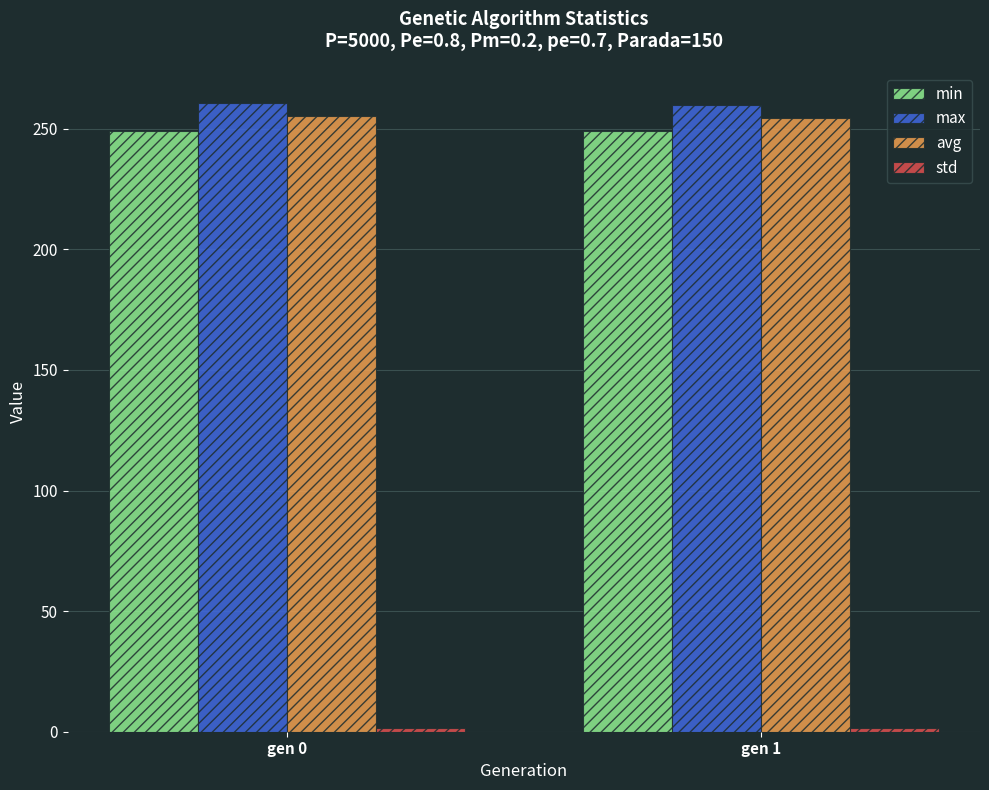

What is the sum of the avg values at gen 0 and gen 1?

509.7